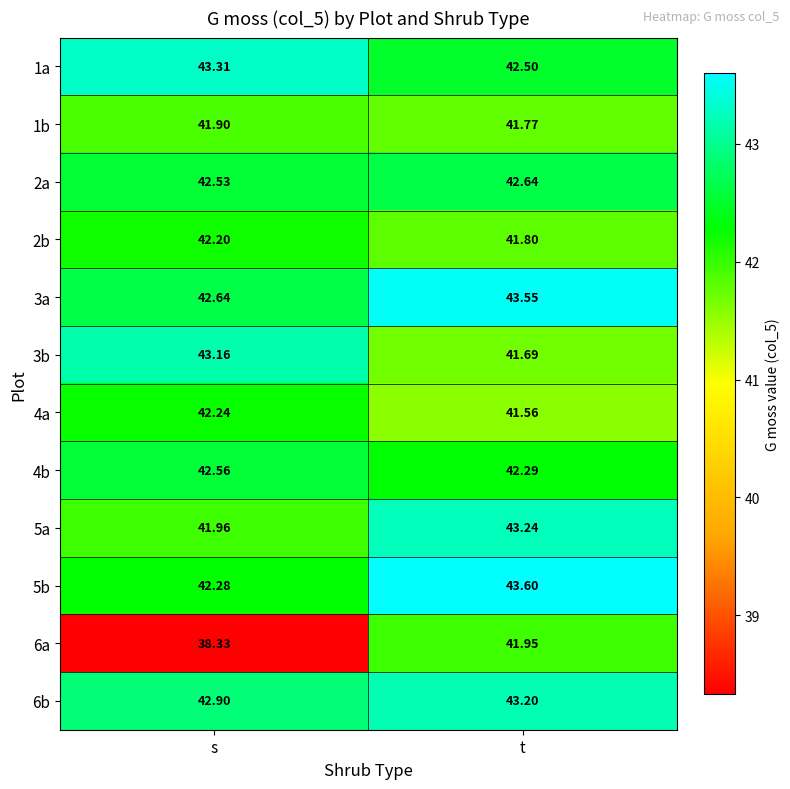

At which label does 2b reach its peak?

s